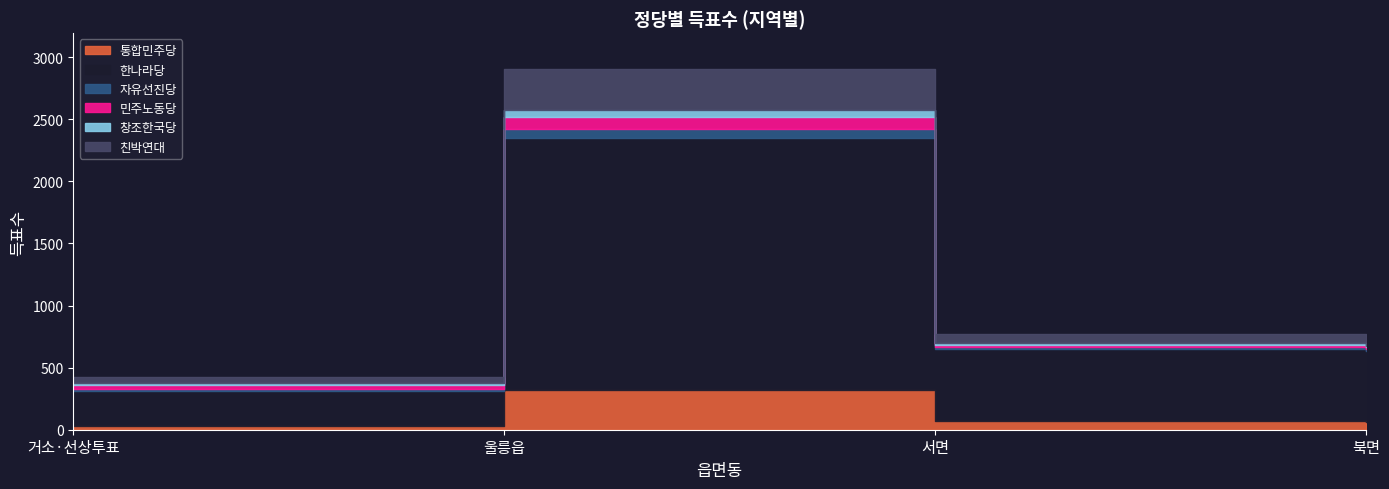

Which has a higher value, 북면 or 거소·선상투표?

북면